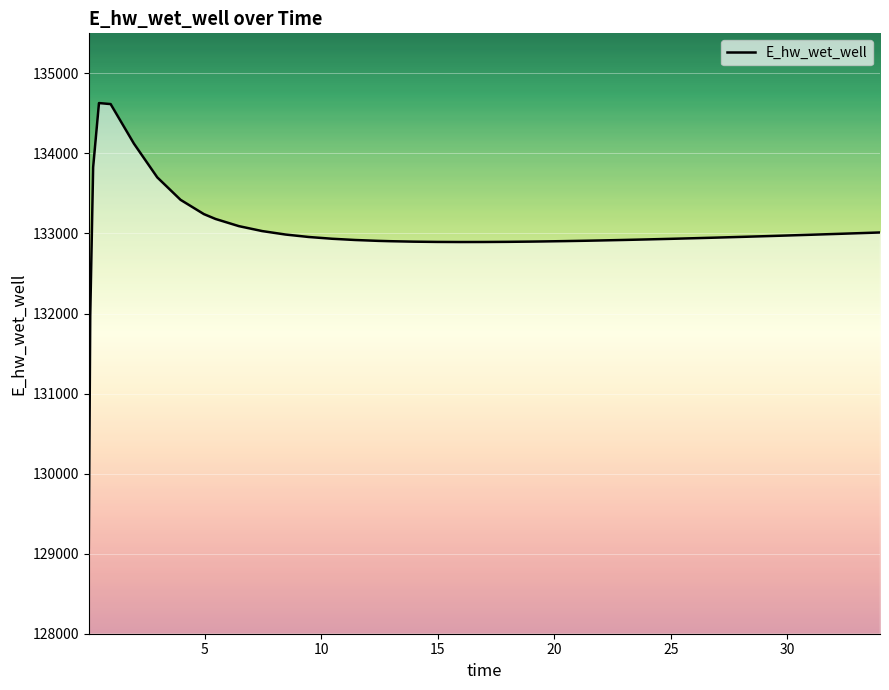

What is the difference between the maximum and minimum values?

5558.4